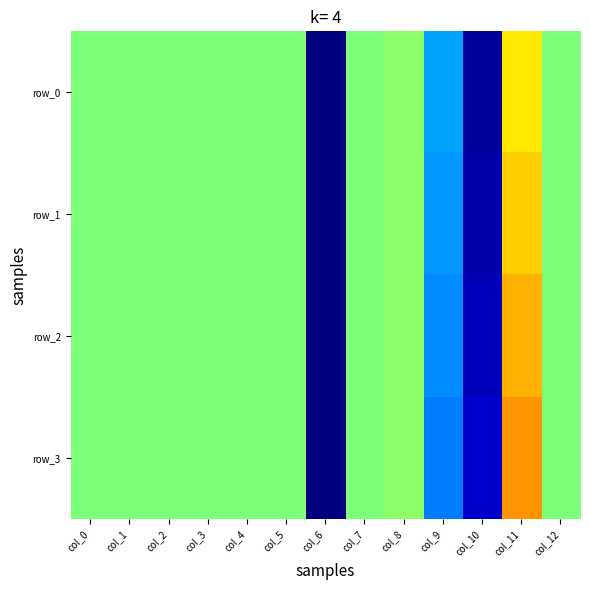

List the series in order of their overall mean, highest first.

row_3, row_2, row_1, row_0